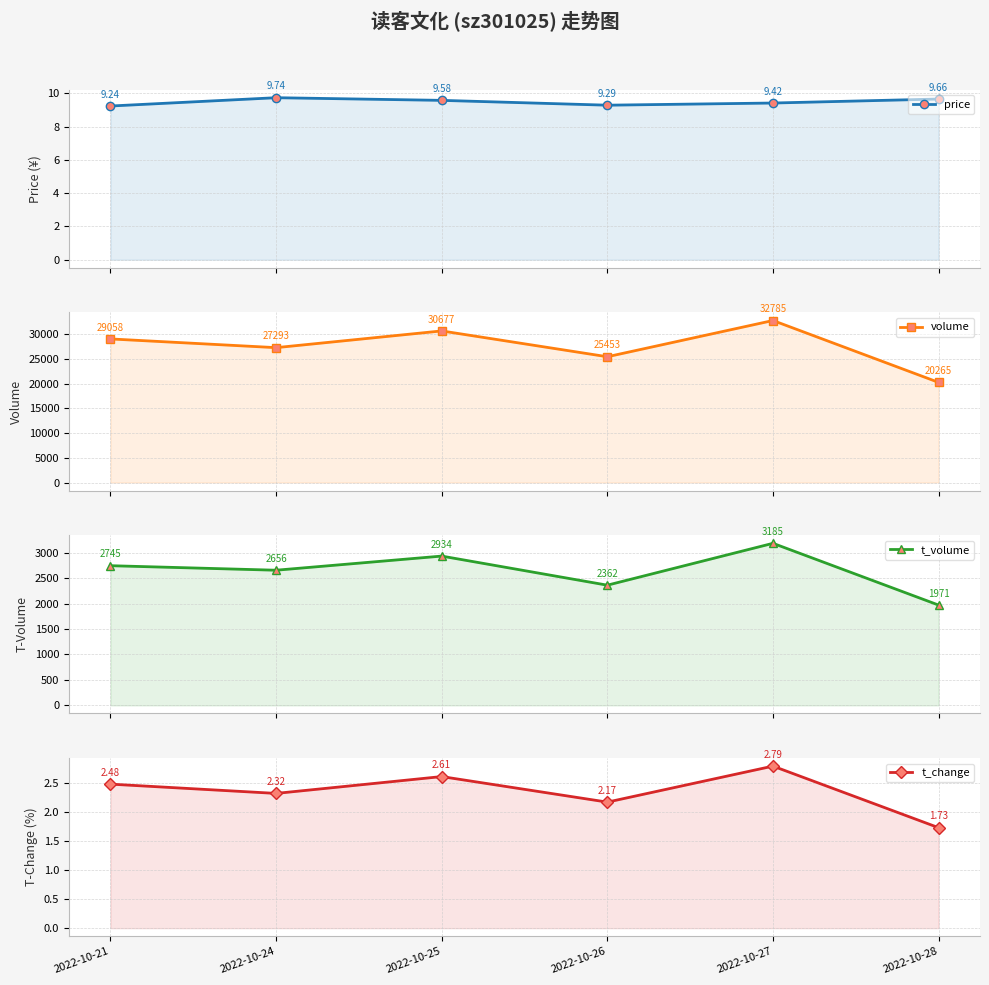

What is the value of the t_volume point at the 1st from the left?

2745.0